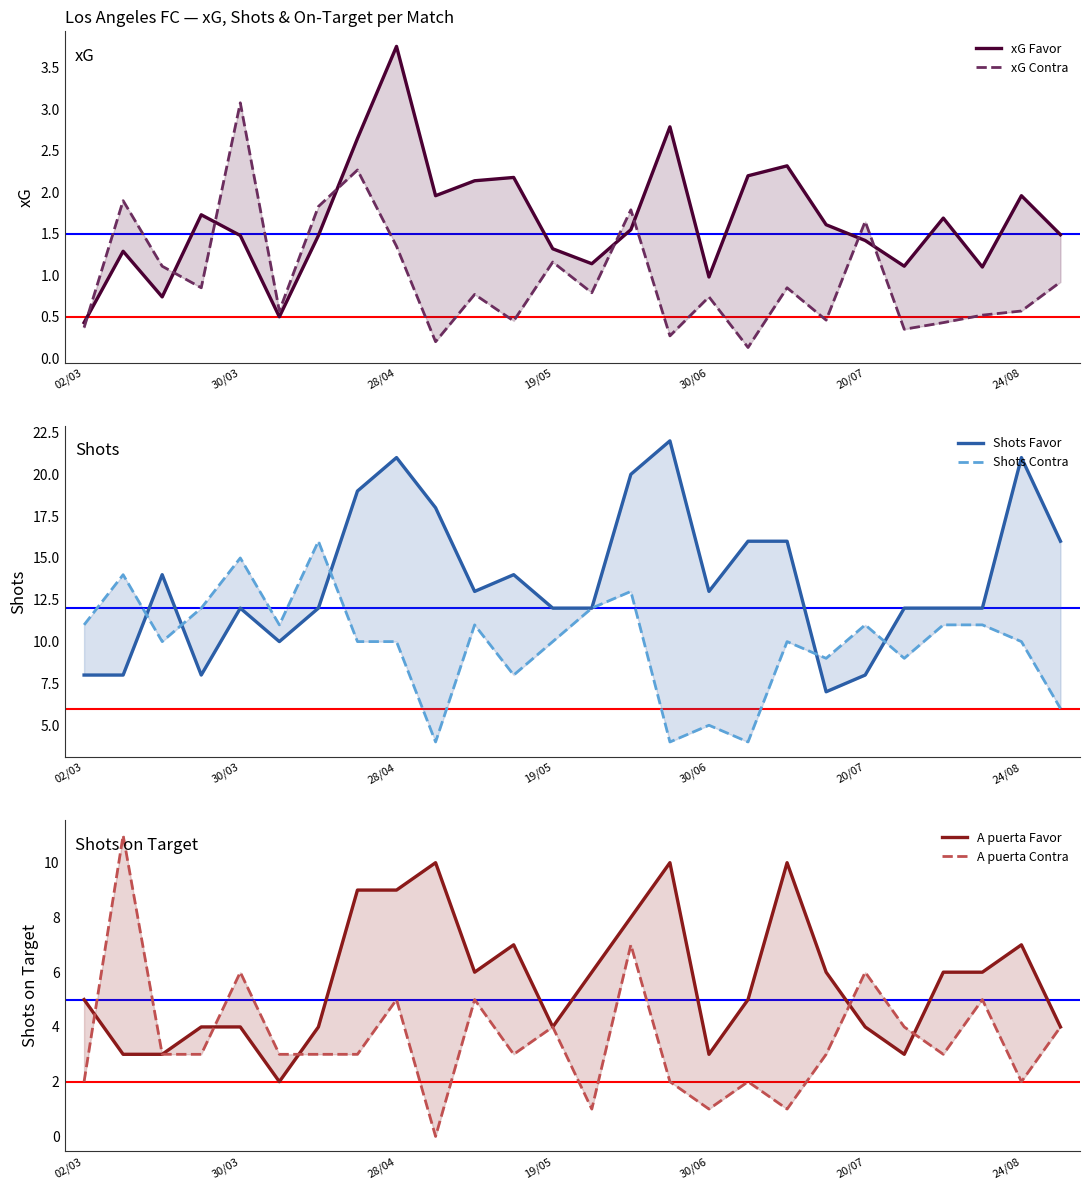

What is the difference between the maximum and minimum values in the xG Contra series?

3.0